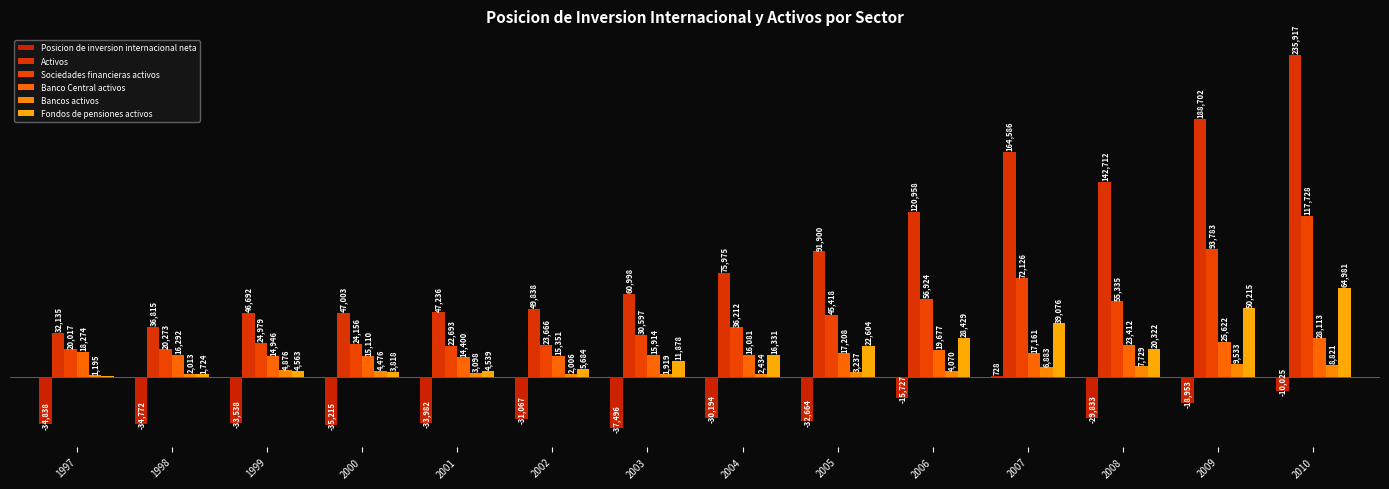

Does the chart contain stacked bars?

No